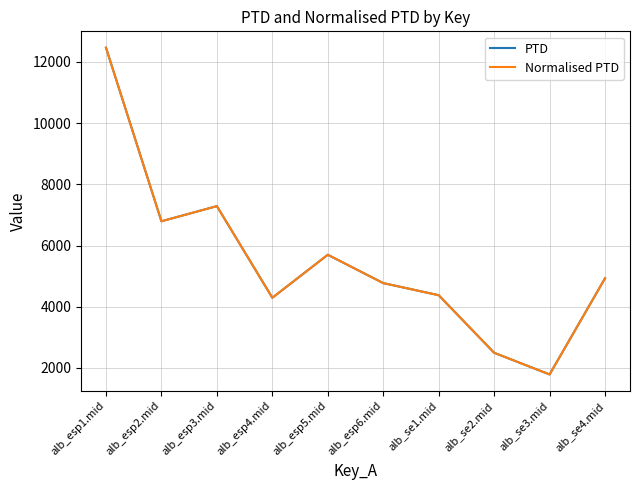

Does the chart have visible grid lines?

Yes